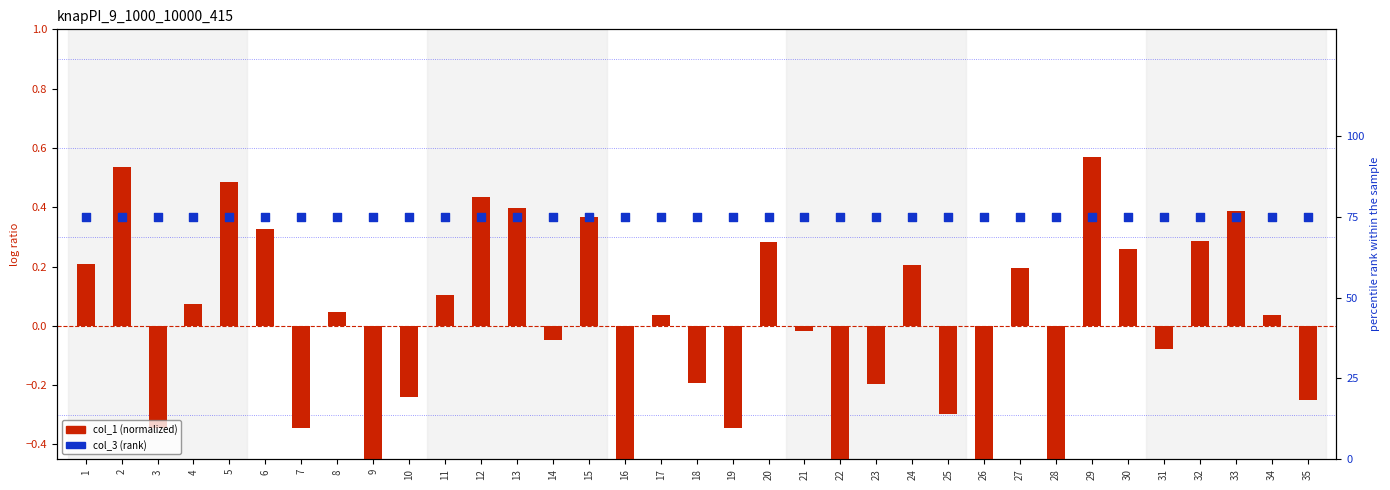

At how many categories does at least one series exceed 73?

35